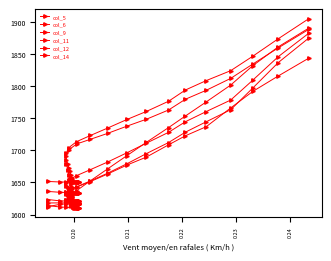

Count the number of data series in this chart.

6